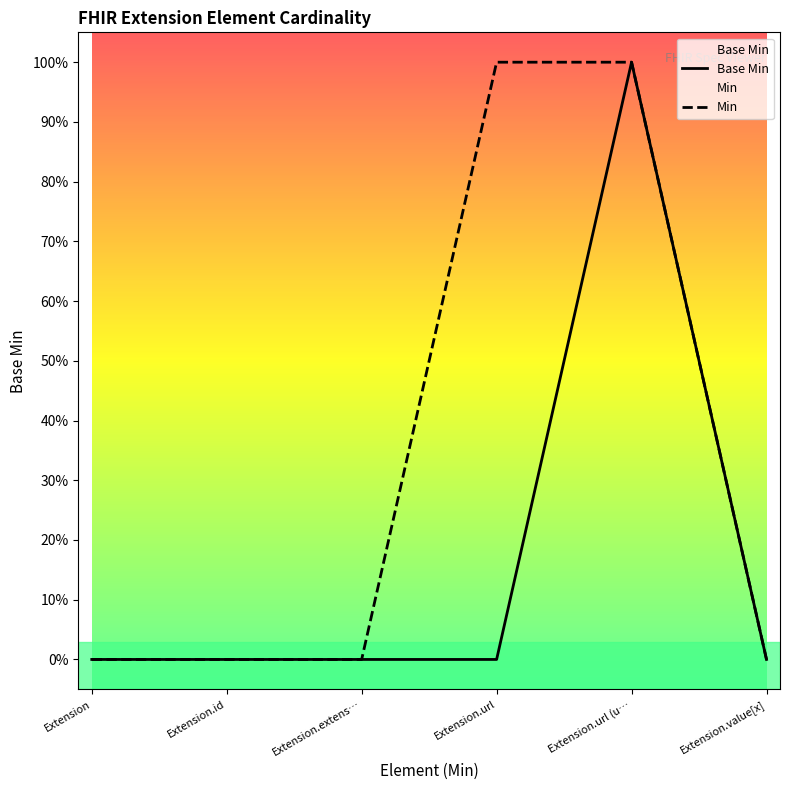

List the labels in order of value, smallest first.

Extension, Extension.id, Extension.extens…, Extension.url, Extension.value[x], Extension.url (u…